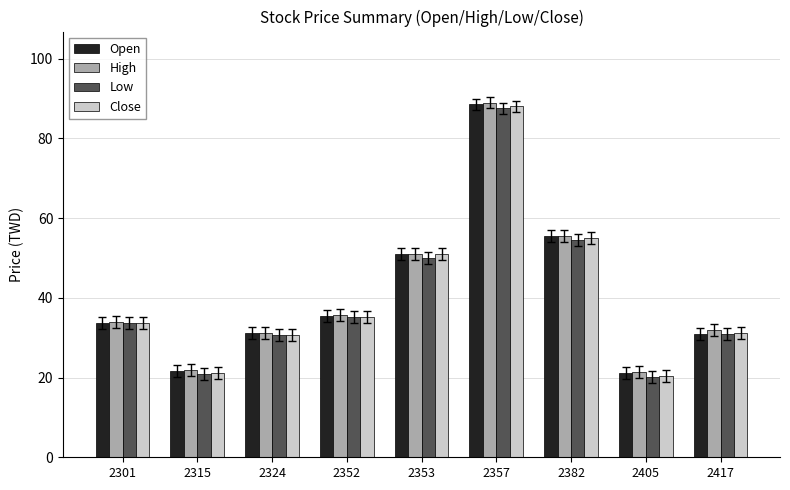

What is the spread (max minus min) of values at 2382?

1.0